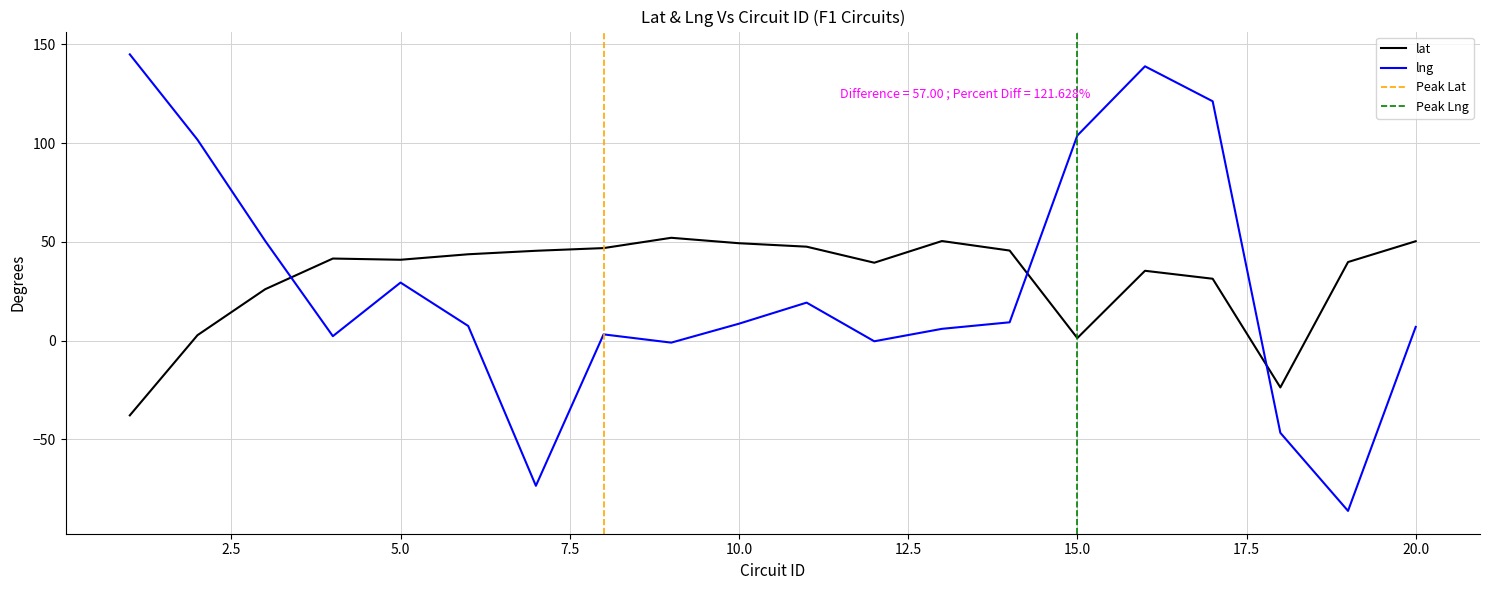

List the labels in order of lng value, largest first.

1, 16, 17, 15, 2, 3, 5, 11, 14, 10, 6, 20, 13, 8, 4, 12, 9, 18, 7, 19